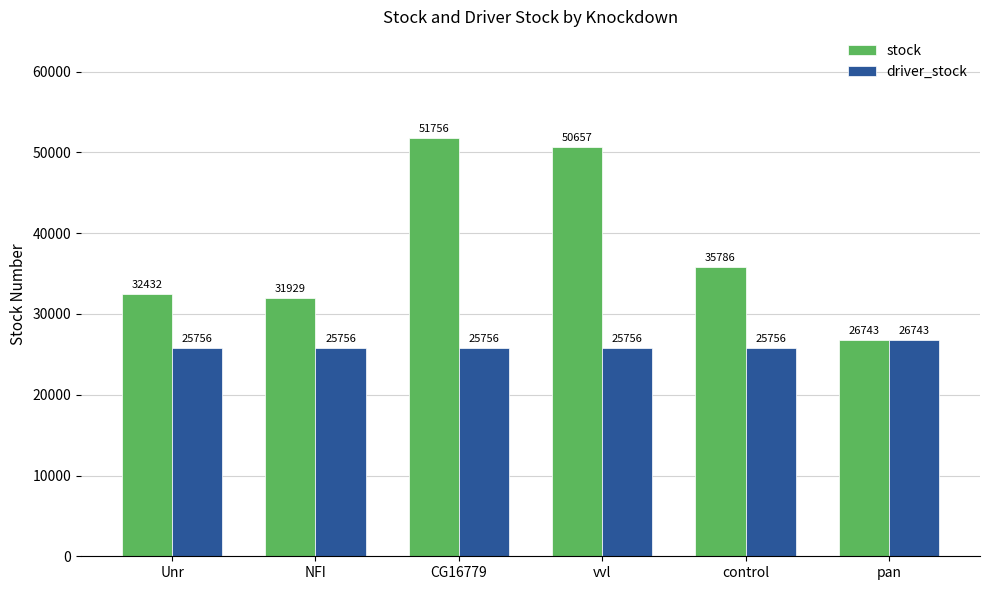

What is the difference between the maximum and second lowest values in the stock series?

19827